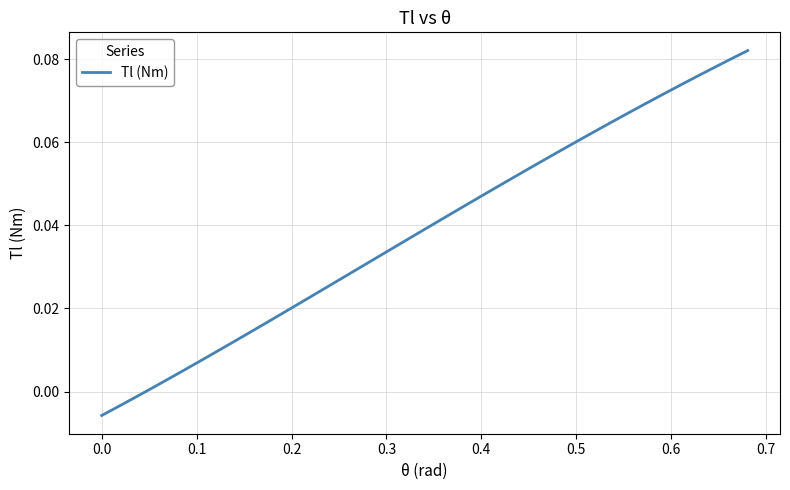

What is the sum of all values?

1.5